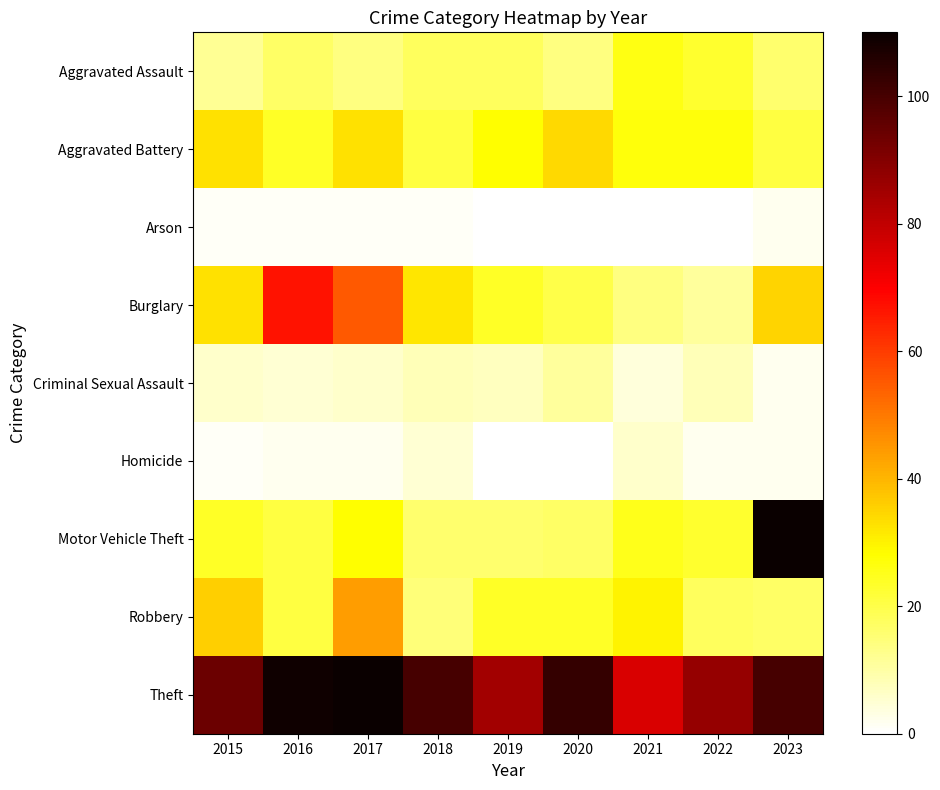

Which has a higher value, 2015 or 2019?

2015